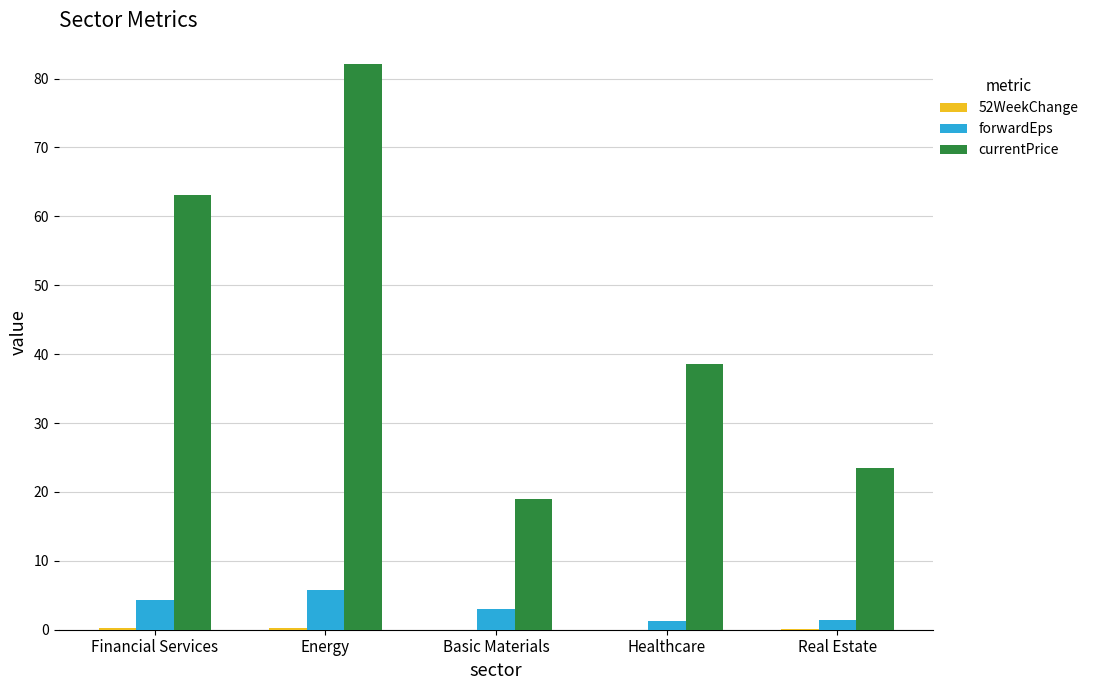

What is the maximum value for forwardEps?

5.7